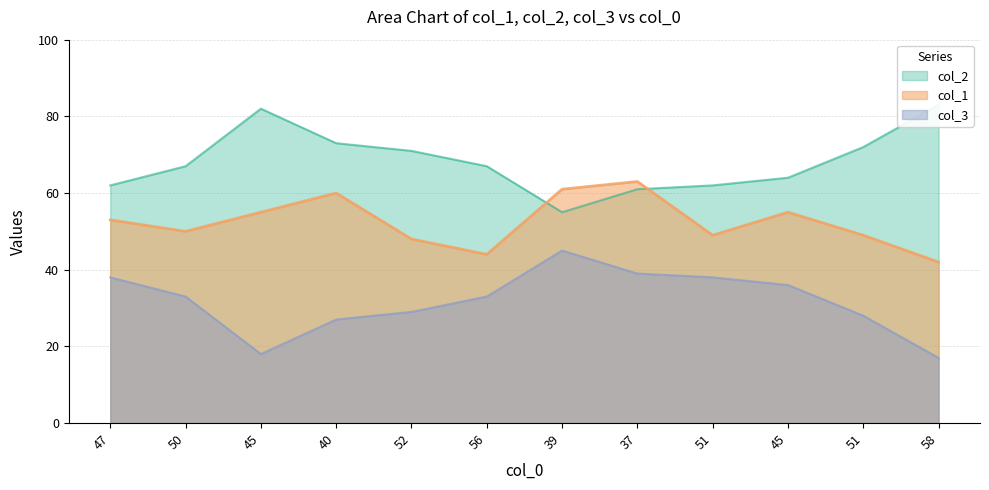

At how many categories does at least one series exceed 58?

12